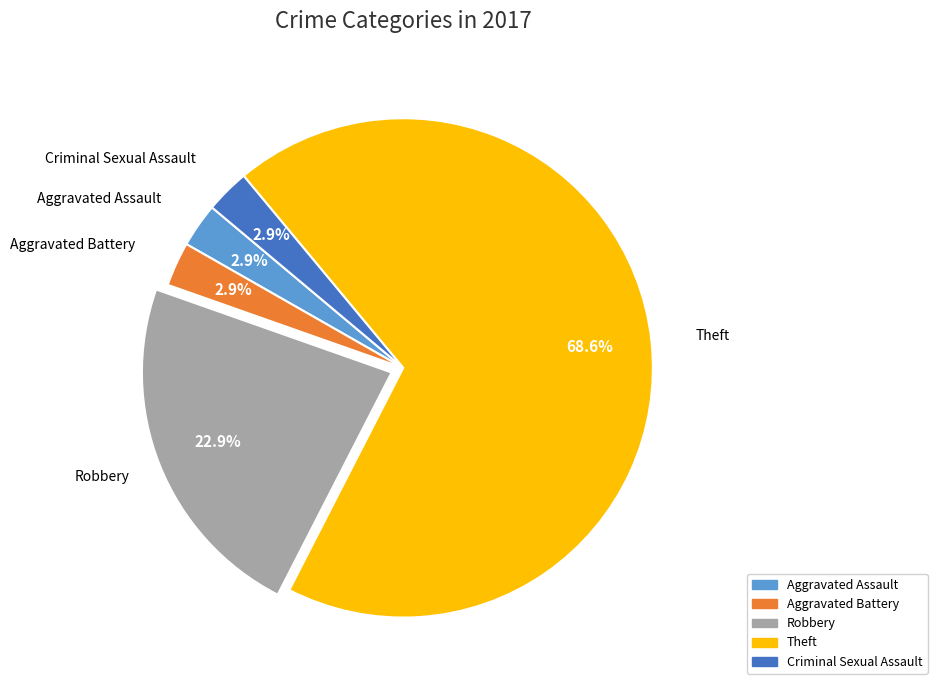

Combined, do Robbery and Aggravated Battery account for over 50%?

No